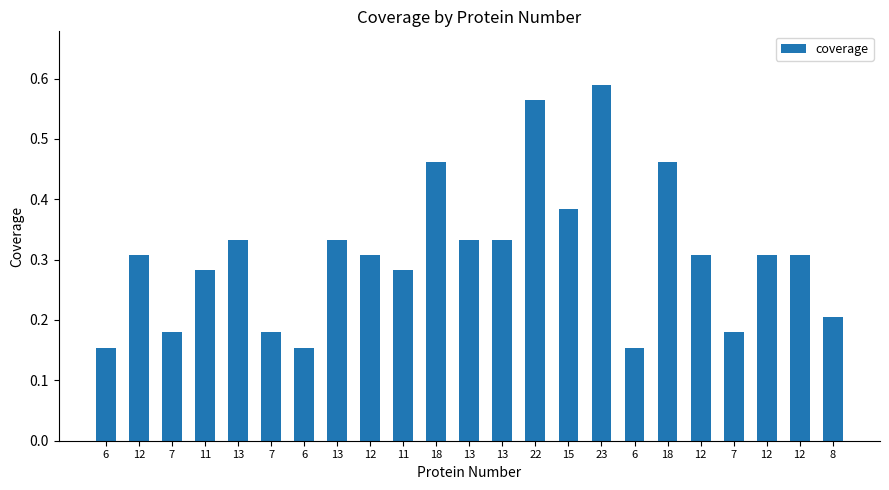

List the labels in order of value, smallest first.

6, 6, 6, 7, 7, 7, 8, 11, 11, 12, 12, 12, 12, 12, 13, 13, 13, 13, 15, 18, 18, 22, 23